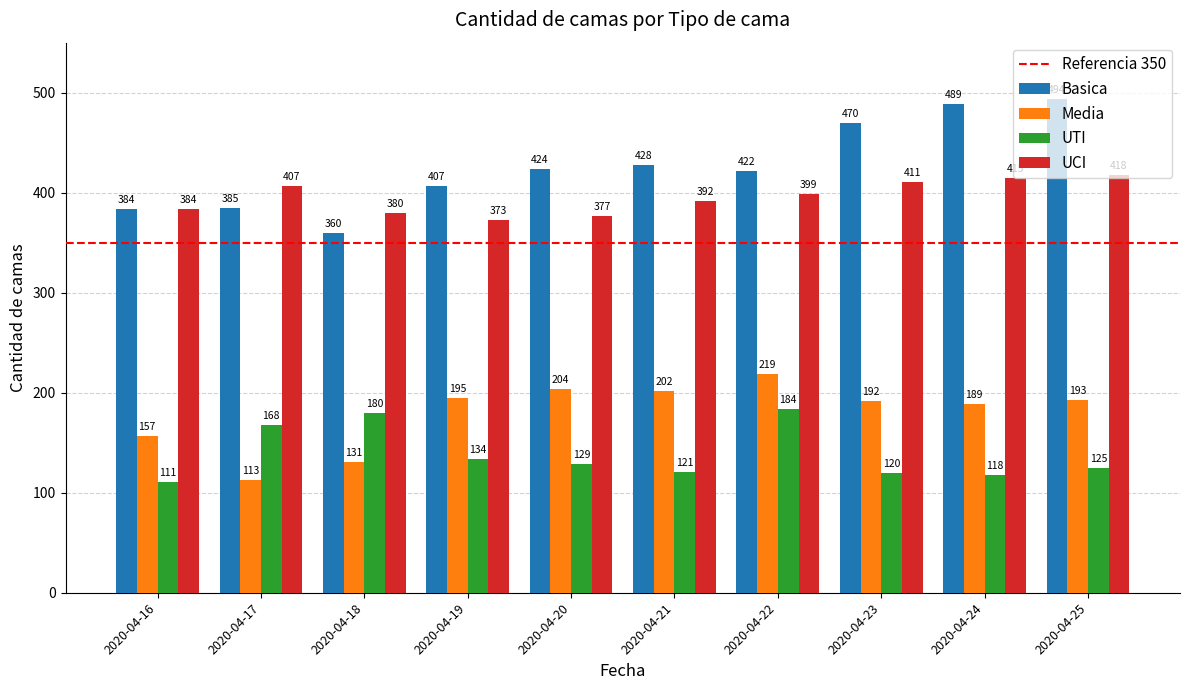

Reading left to right, transcribe all the data shown in this chart.

Basica: 2020-04-16=384	2020-04-17=385	2020-04-18=360	2020-04-19=407	2020-04-20=424	2020-04-21=428	2020-04-22=422	2020-04-23=470	2020-04-24=489	2020-04-25=494
Media: 2020-04-16=157	2020-04-17=113	2020-04-18=131	2020-04-19=195	2020-04-20=204	2020-04-21=202	2020-04-22=219	2020-04-23=192	2020-04-24=189	2020-04-25=193
UTI: 2020-04-16=111	2020-04-17=168	2020-04-18=180	2020-04-19=134	2020-04-20=129	2020-04-21=121	2020-04-22=184	2020-04-23=120	2020-04-24=118	2020-04-25=125
UCI: 2020-04-16=384	2020-04-17=407	2020-04-18=380	2020-04-19=373	2020-04-20=377	2020-04-21=392	2020-04-22=399	2020-04-23=411	2020-04-24=415	2020-04-25=418